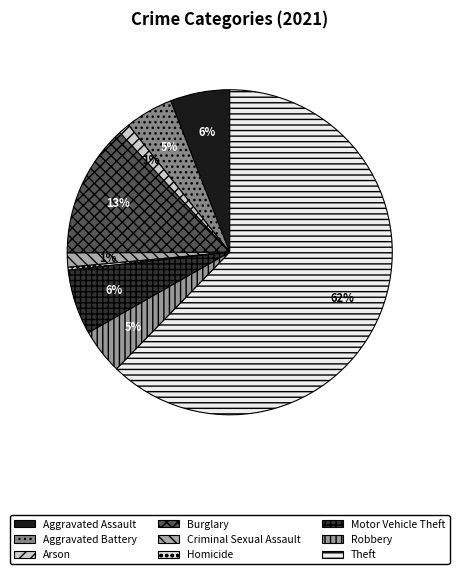

What is the ratio of the value at Criminal Sexual Assault to the value at Arson?

1.2